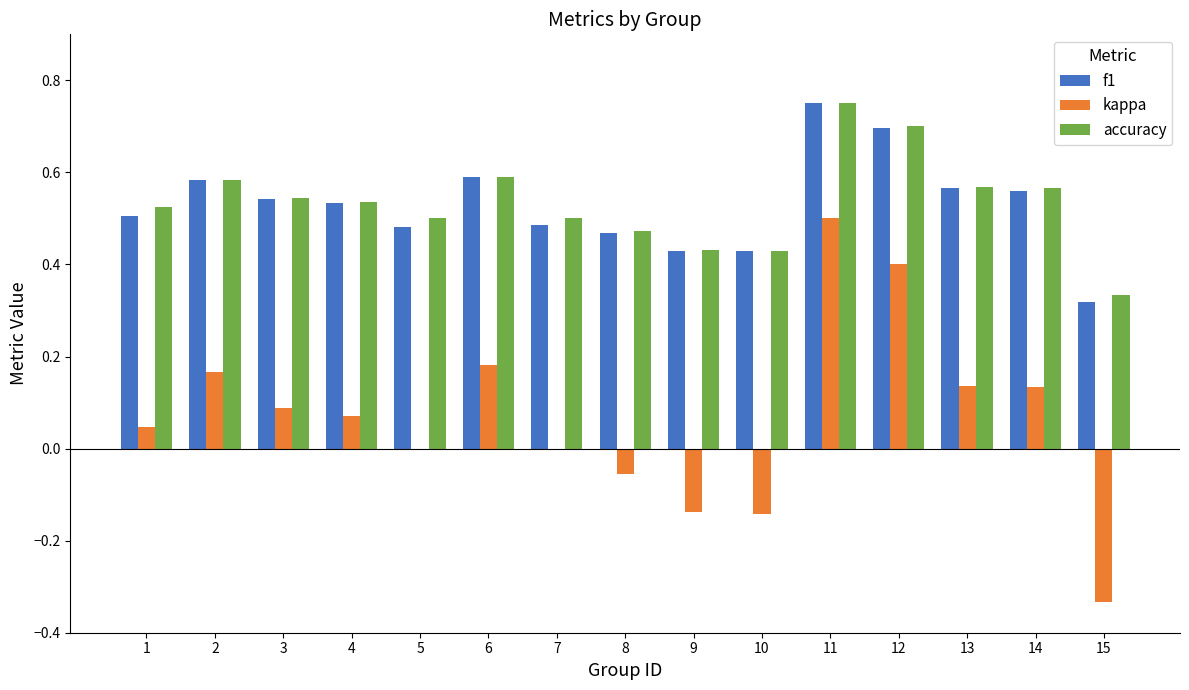

True or false: accuracy has a value of 0.2 at 15.

False